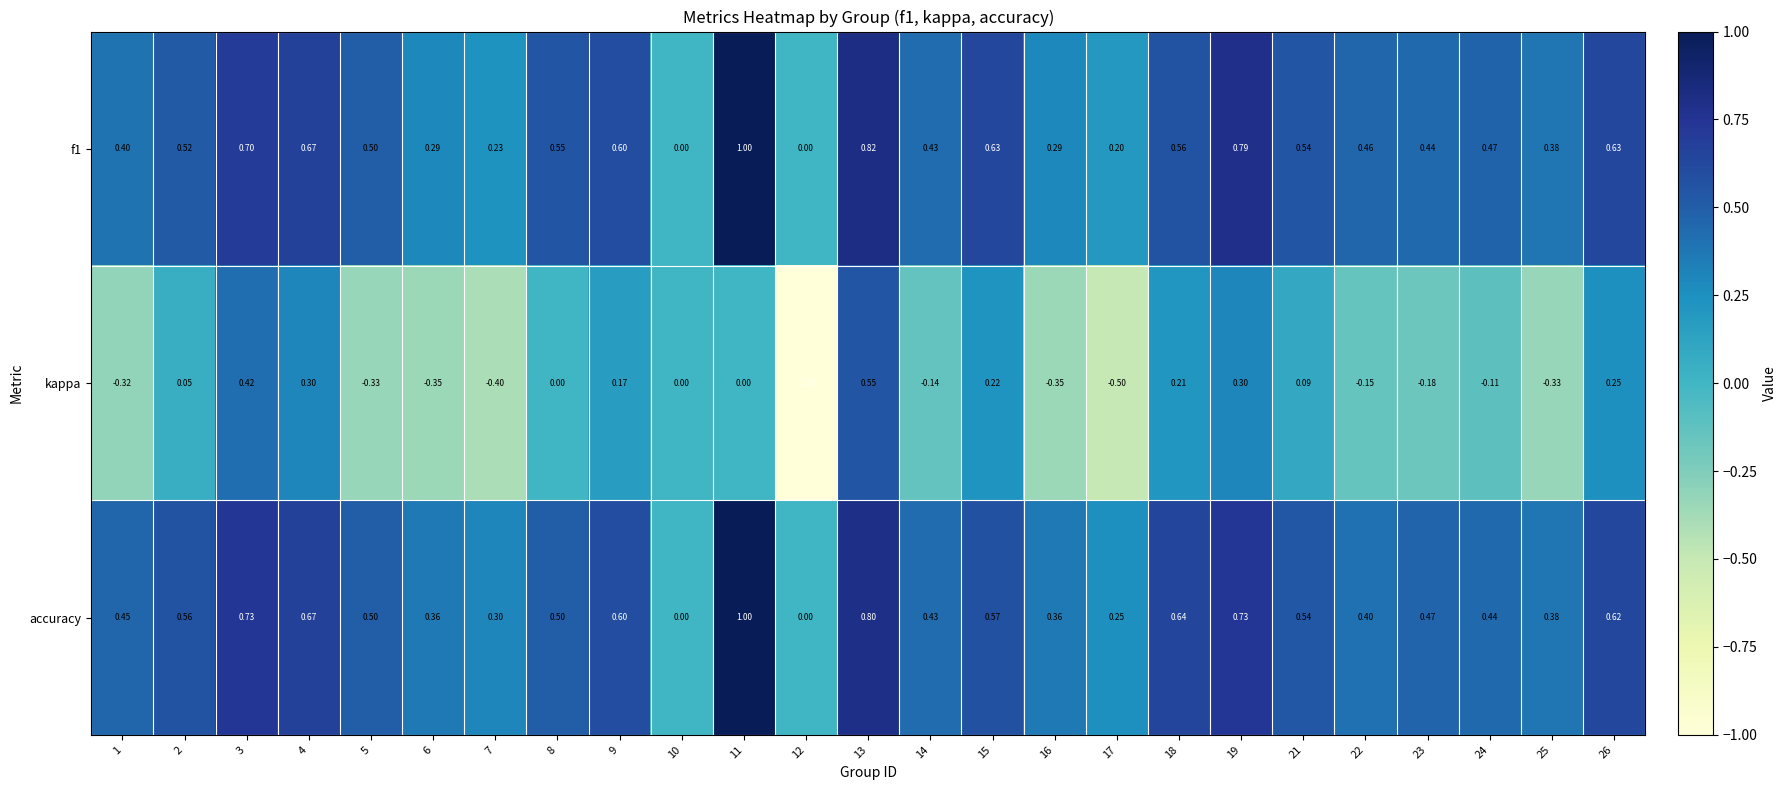

Which series has the widest spread of values?

kappa